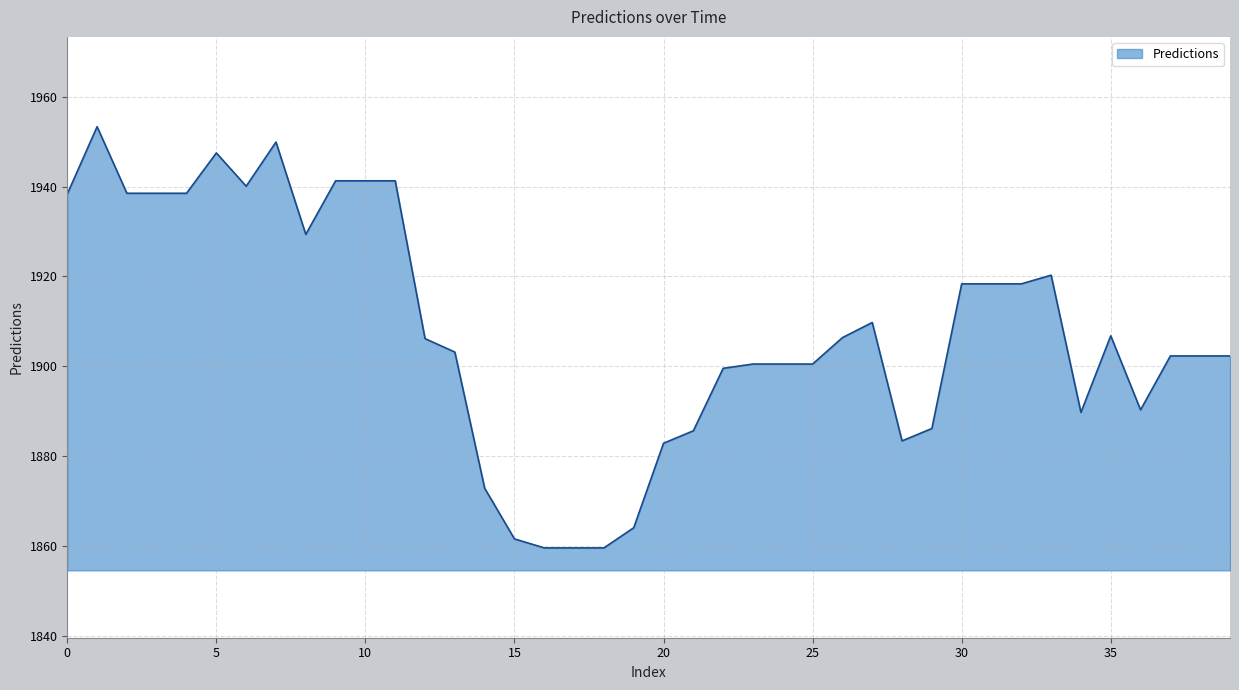

Count the number of values greater than 1906.

20